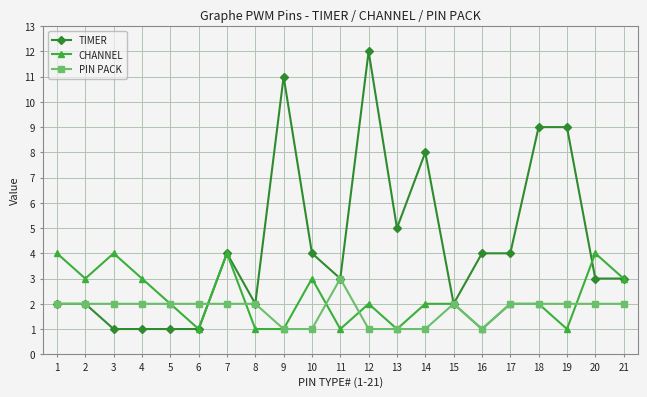

Is it true that TIMER equals 5 at 13?

True